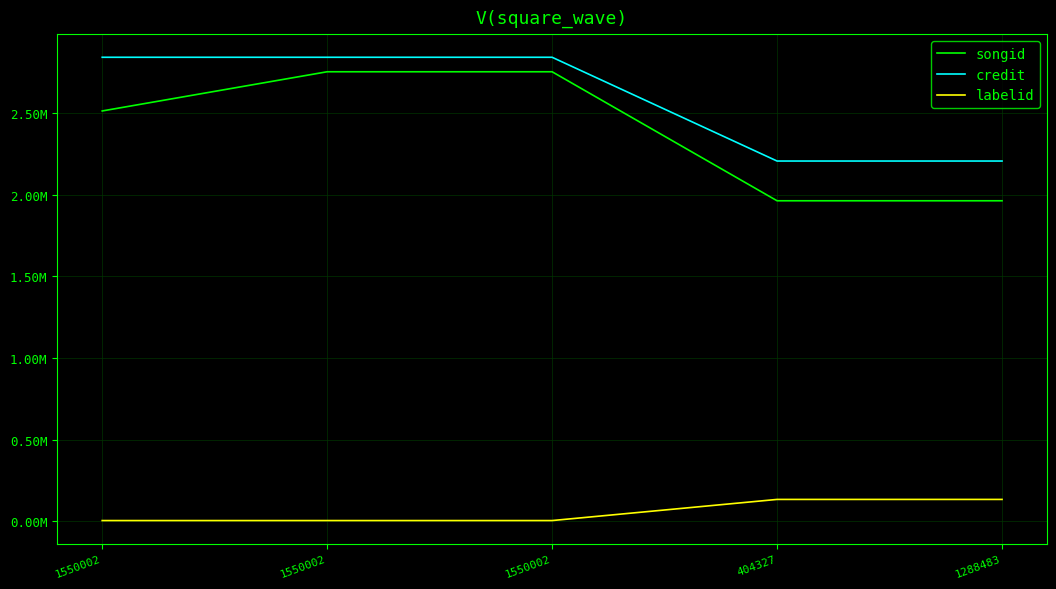

What are all the series names shown in the legend?

songid, credit, labelid